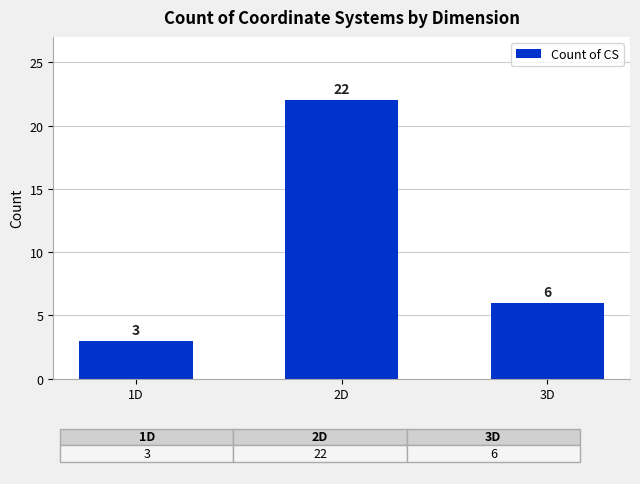

What is the average value?

10